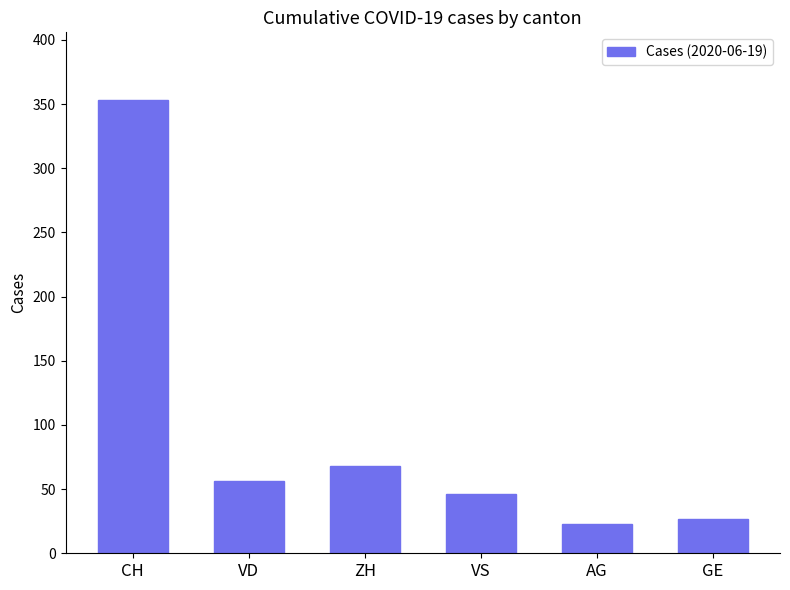

What position from the right is VD?

5